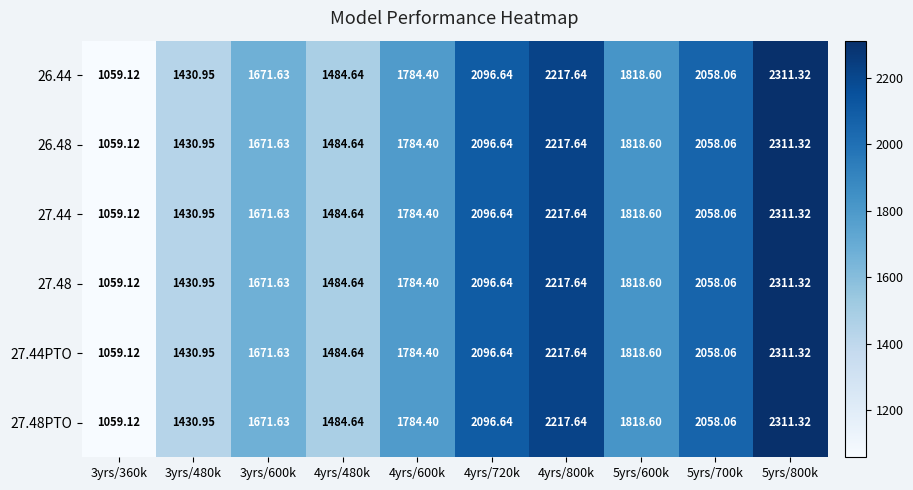

Count the number of categories in the chart.

10